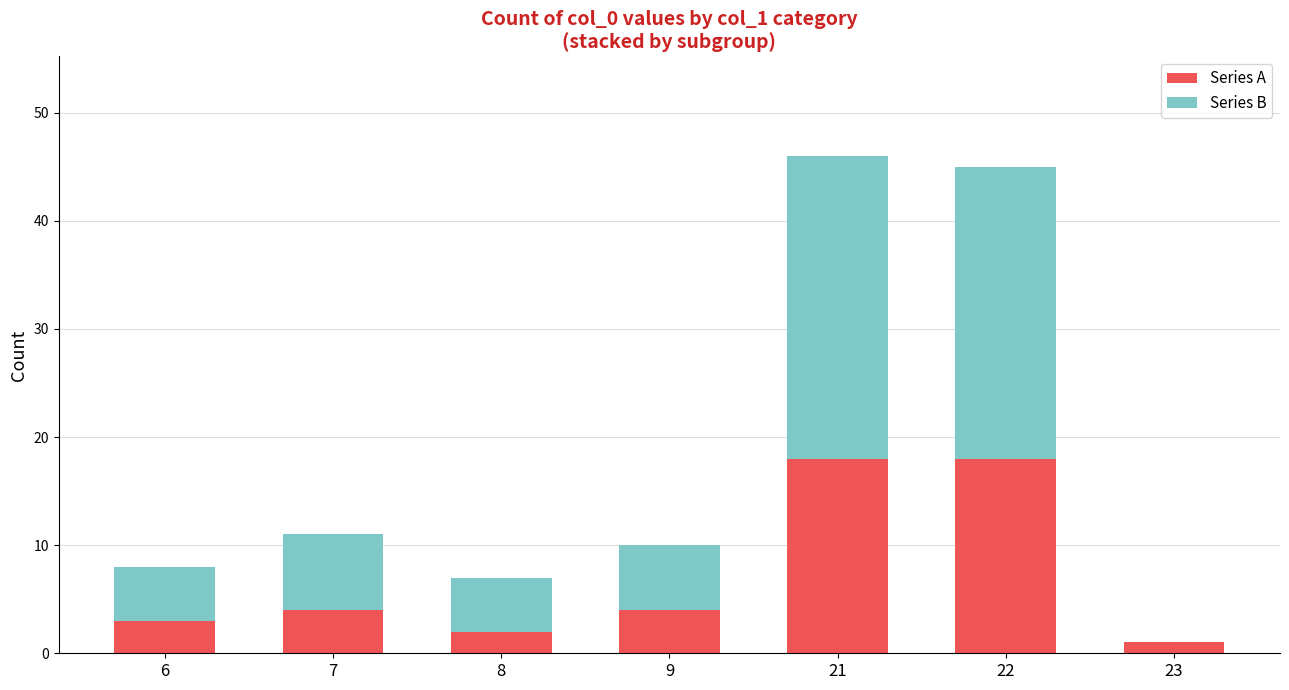

Are the bars grouped side by side (vs. stacked)?

No